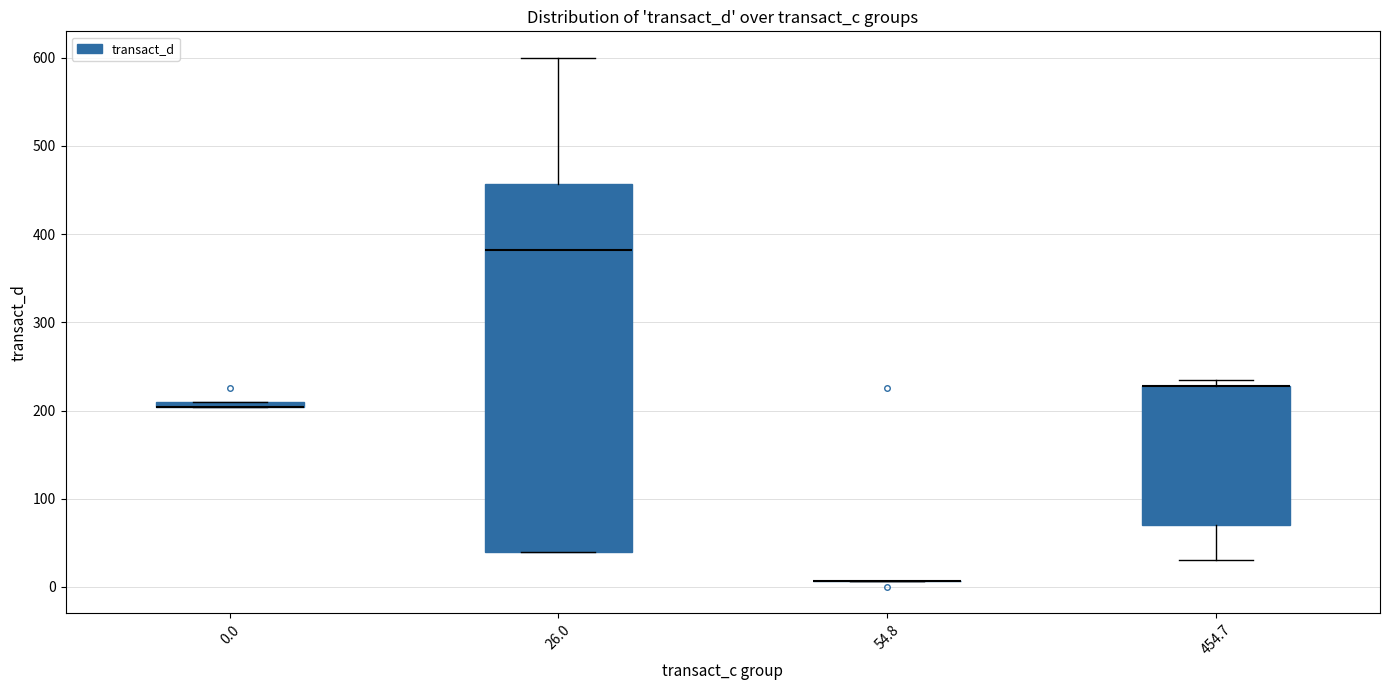

Which box is the tallest, from its lower edge to its upper edge?

26.0